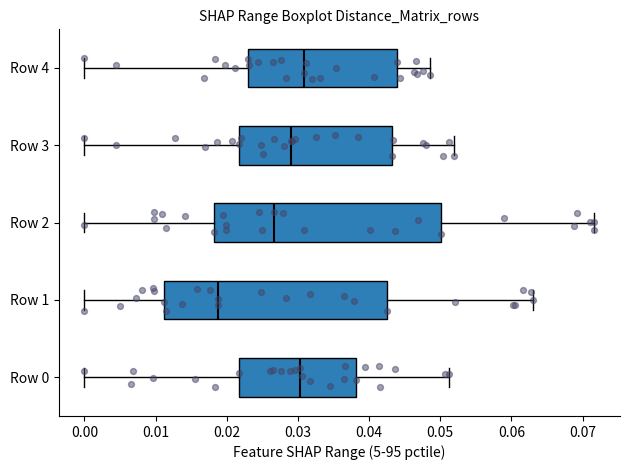

Reading bottom to top, read every box against the x-axis: the position of its median line, the range the box covers, and the ends of its whiskers. The values are not printed on the chart, so give them approximately, as read against the axis.

Row 0: median 0.030, box 0.022 to 0.038, whiskers 0.000 to 0.051
Row 1: median 0.019, box 0.011 to 0.043, whiskers 0.000 to 0.063
Row 2: median 0.027, box 0.018 to 0.050, whiskers 0.000 to 0.072
Row 3: median 0.029, box 0.022 to 0.043, whiskers 0.000 to 0.052
Row 4: median 0.031, box 0.023 to 0.044, whiskers 0.000 to 0.049